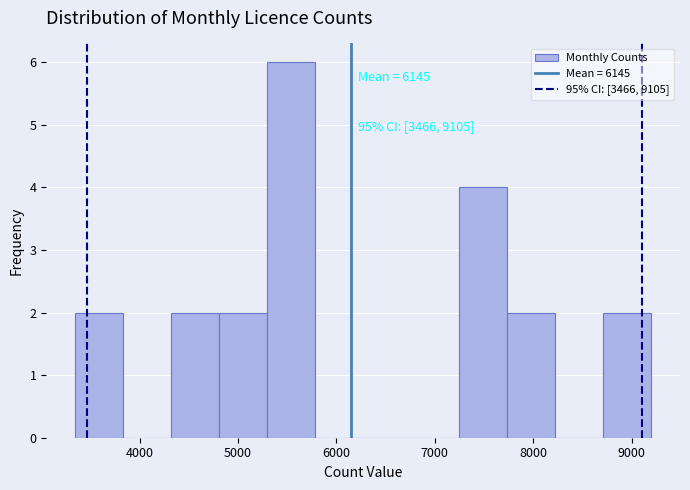

Which range on the x-axis has the tallest bar?

5300 to 5800